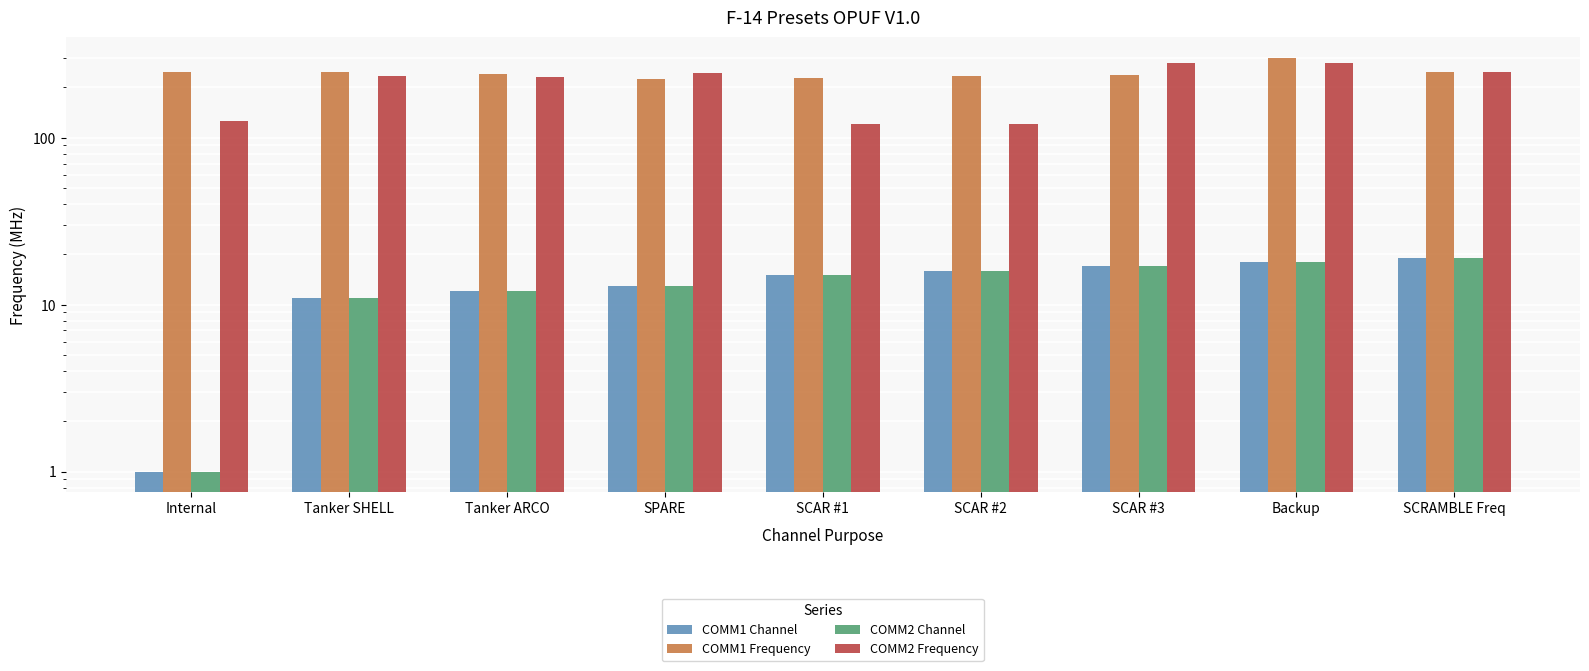

Count the number of data series in this chart.

4